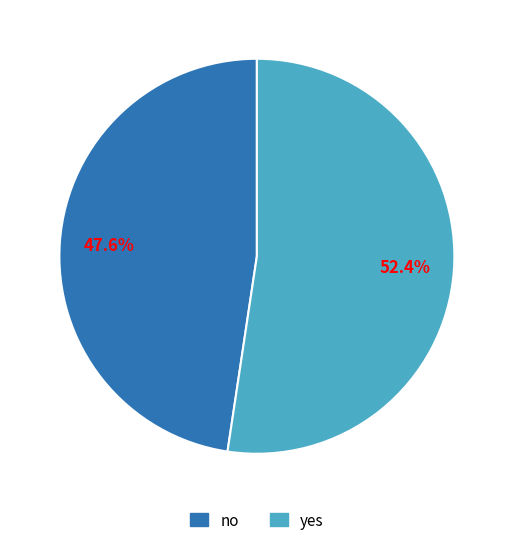

What is the ratio of the value at yes to the value at no?

1.1